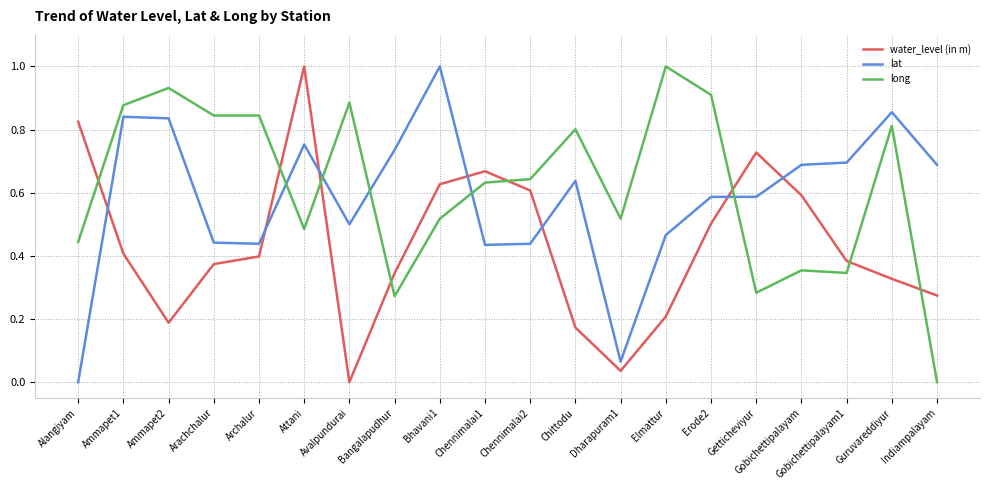

At Gobichettipalayam, list the series in order from smallest to largest.

long, water_level (in m), lat